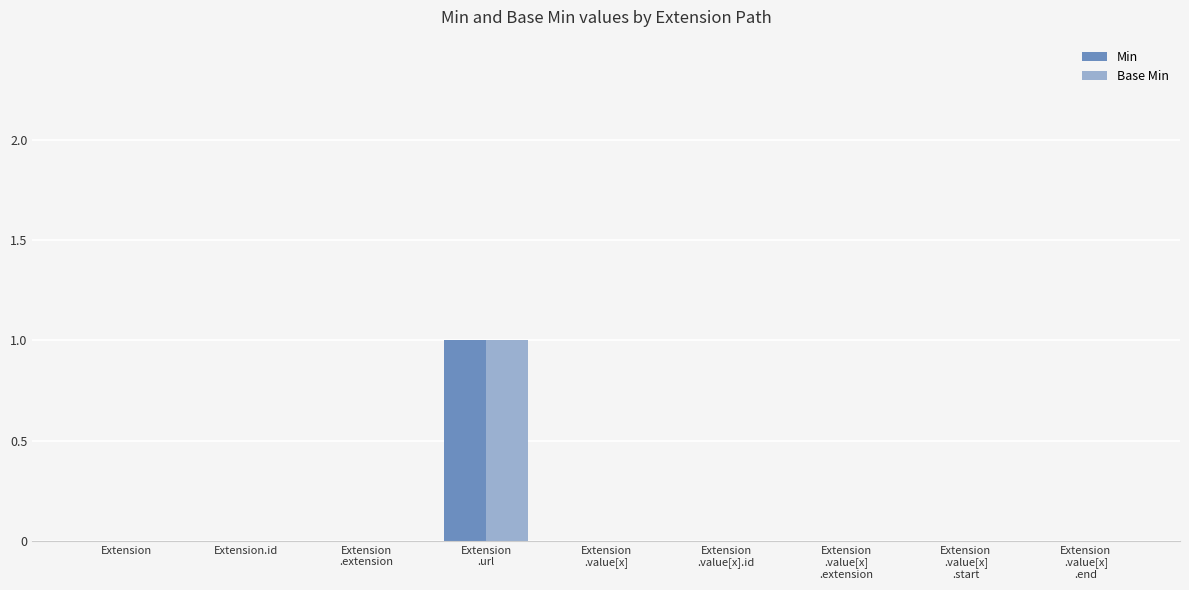

True or false: Base Min has a value of 0 at Extension.

True